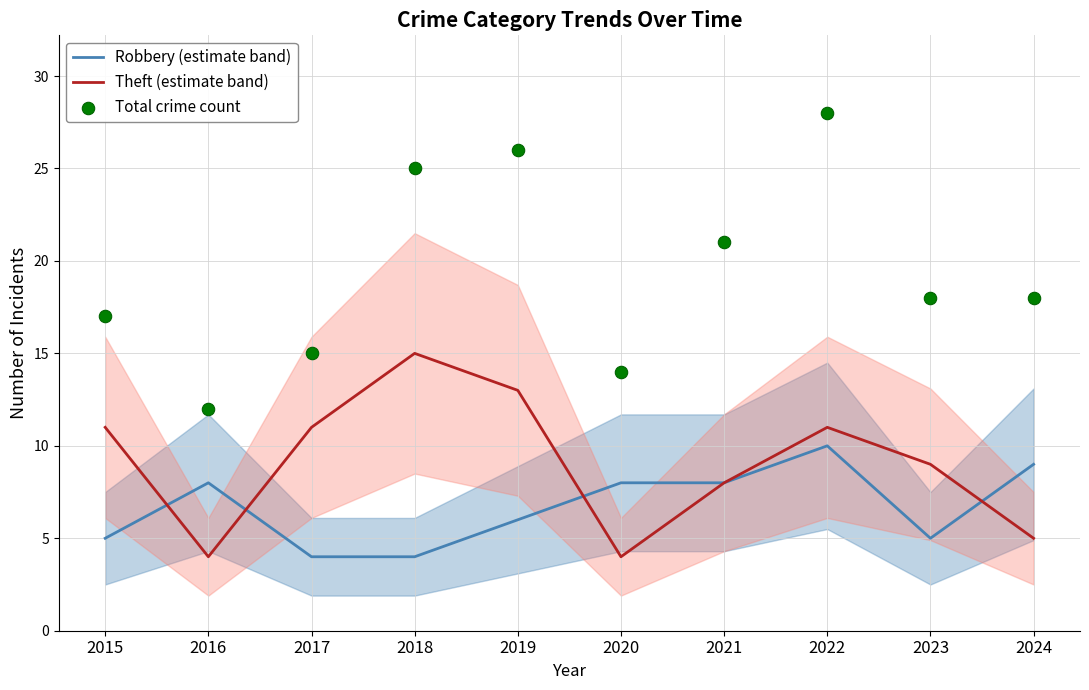

Is the value of Robbery (estimate band) at 2020 greater than the value of Total crime count at 2020?

No